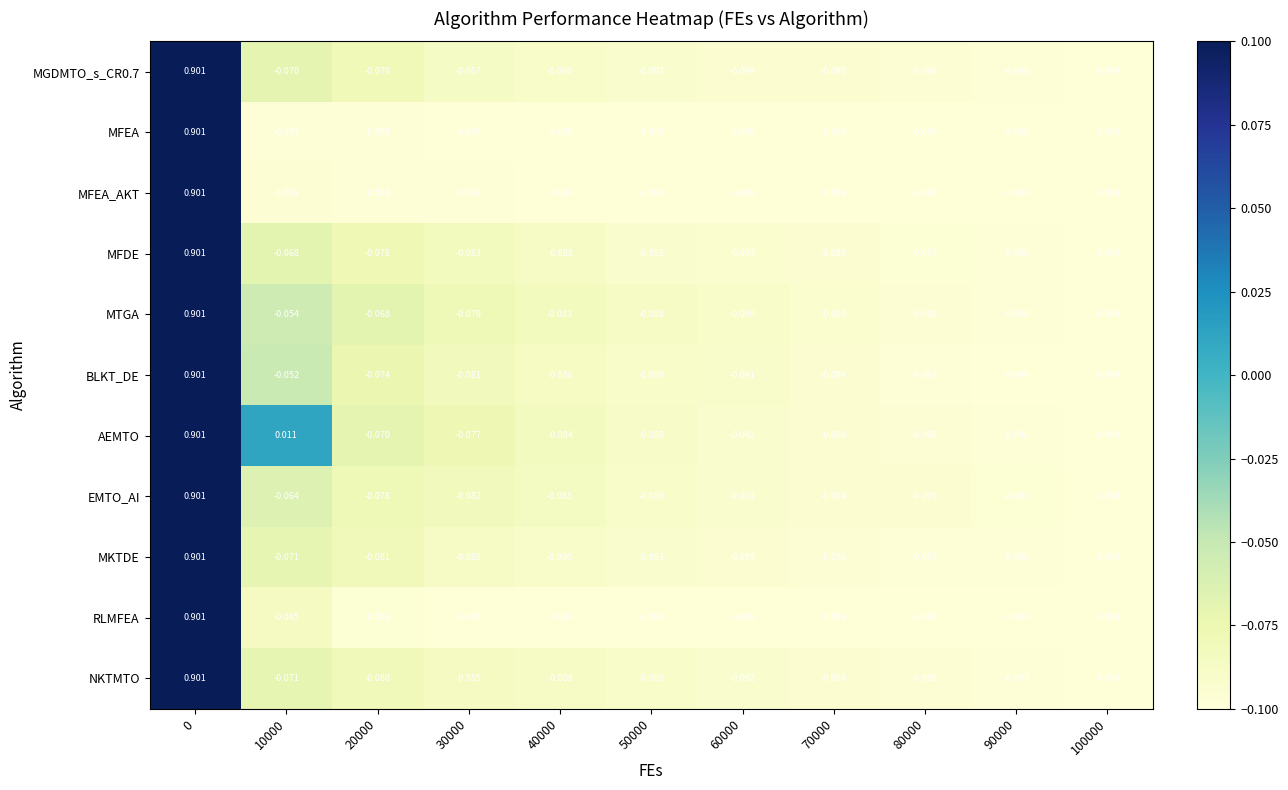

Between 30000 and 90000, which series saw the biggest shift?

AEMTO